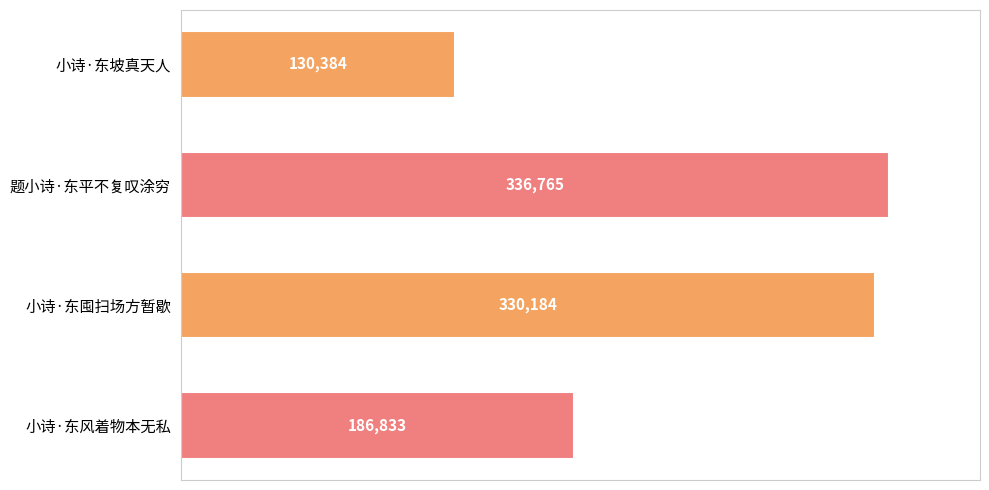

Rank the categories by value from lowest to highest.

小诗·东坡真天人, 小诗·东风着物本无私, 小诗·东囤扫场方暂歇, 题小诗·东平不复叹涂穷